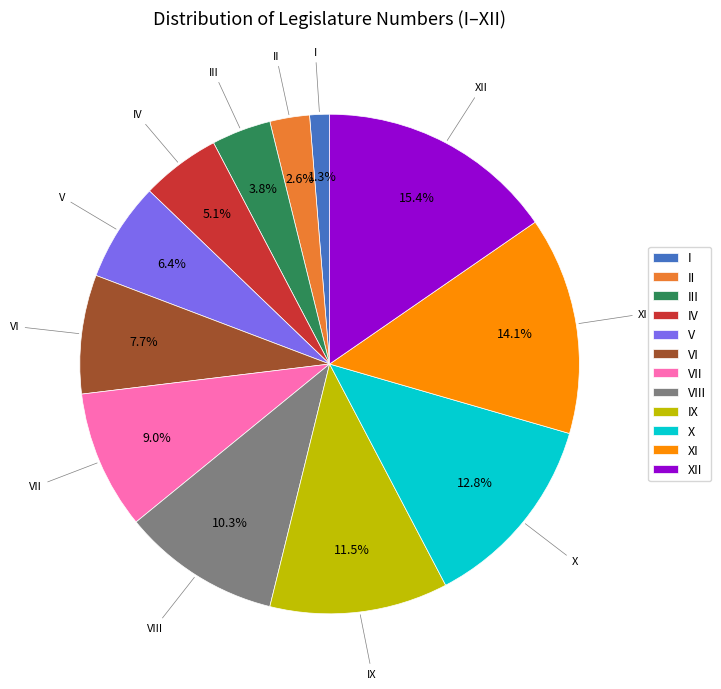

Does X represent more than half of the total?

No